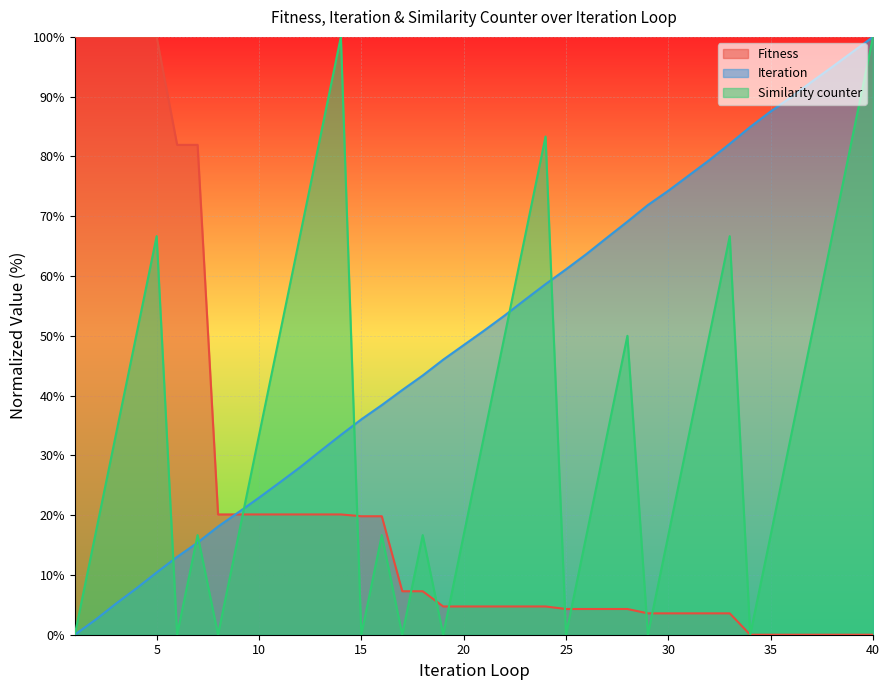

Which series ends up on top after the final intersection of Fitness and Iteration?

Iteration